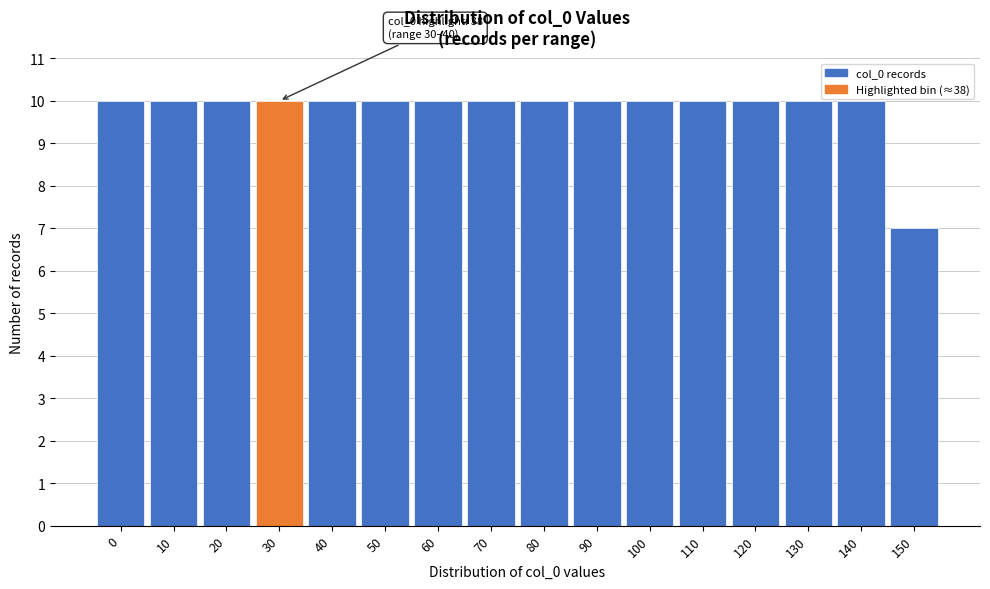

Reading left to right, list all the values displayed in this chart.

10	10	10	10	10	10	10	10	10	10	10	10	10	10	10	7